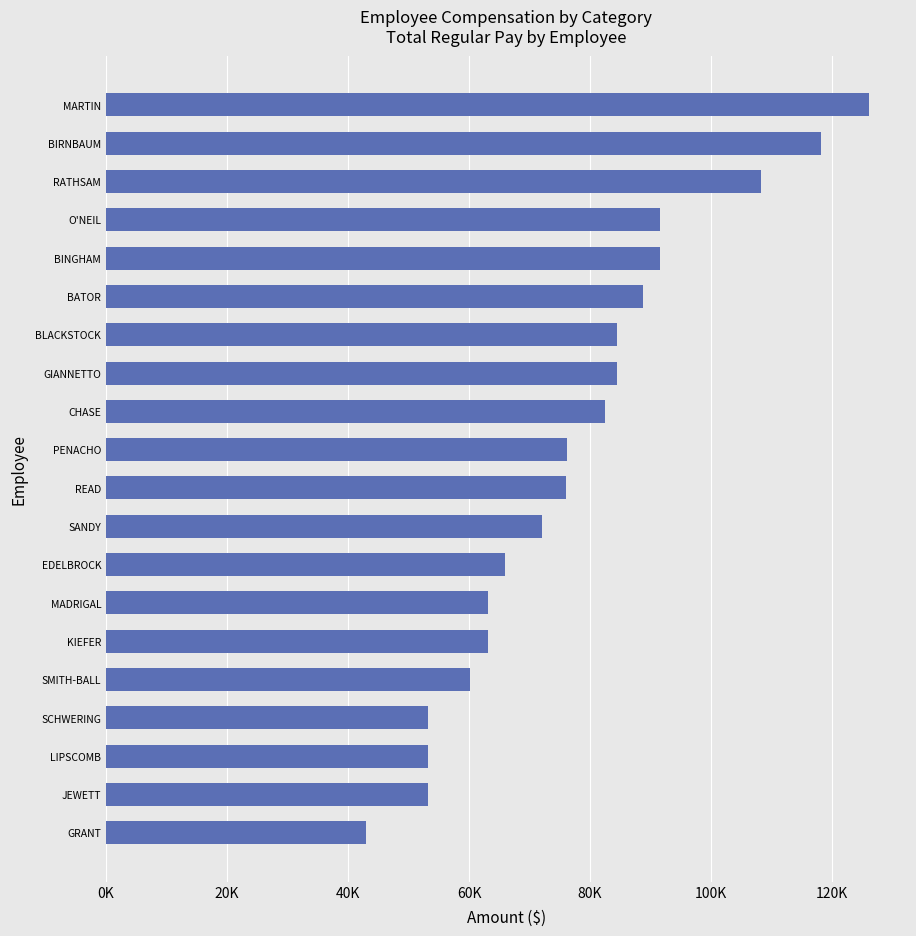

Where is the data nearest to the value 84502?

BLACKSTOCK